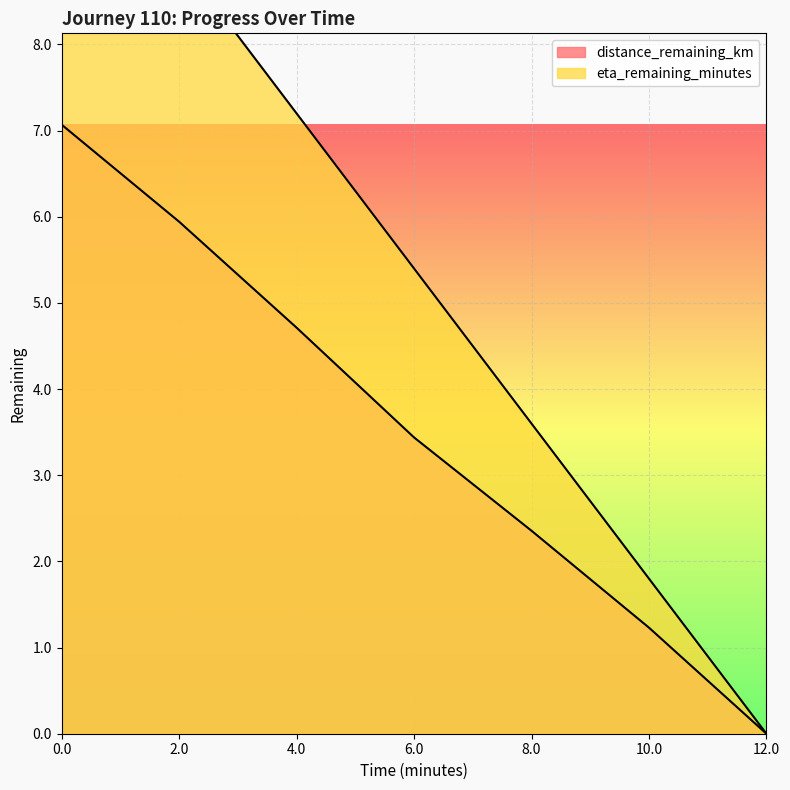

What are all the series names shown in the legend?

distance_remaining_km, eta_remaining_minutes